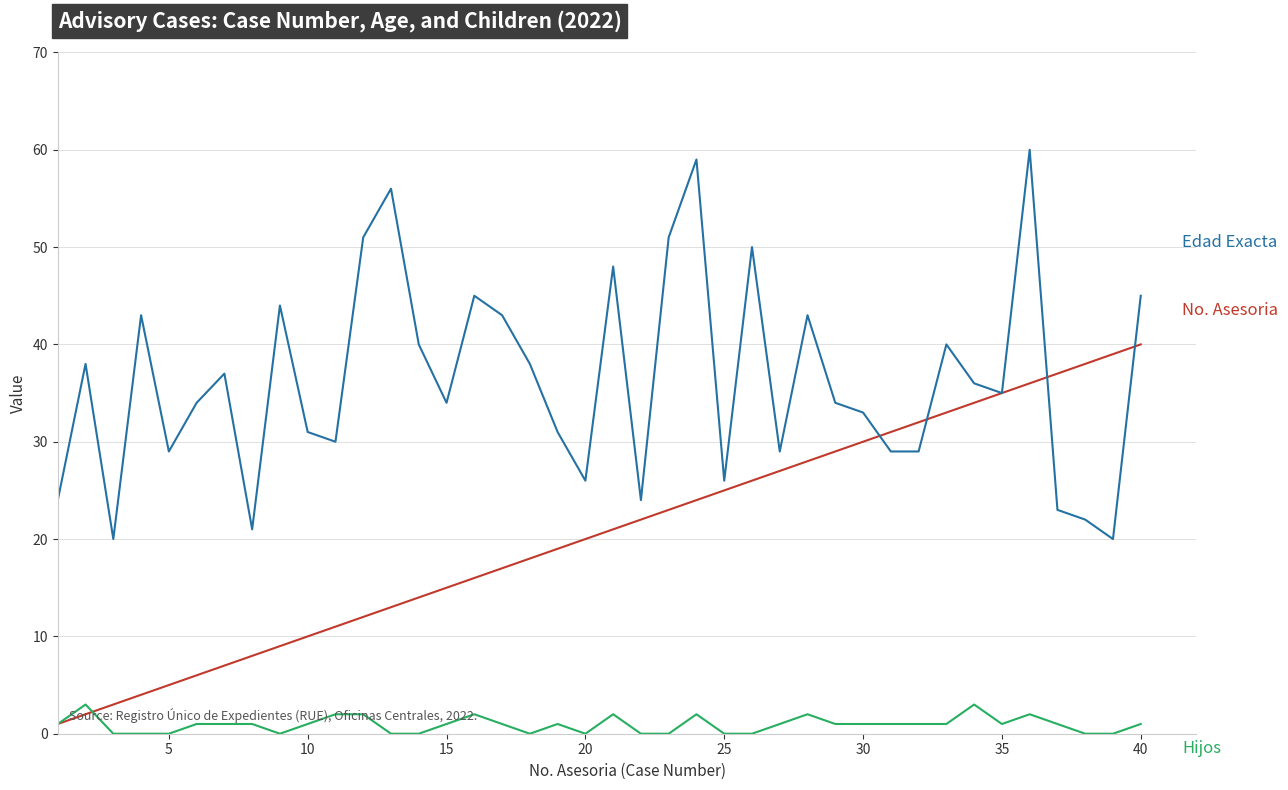

What is the greatest value displayed?

60